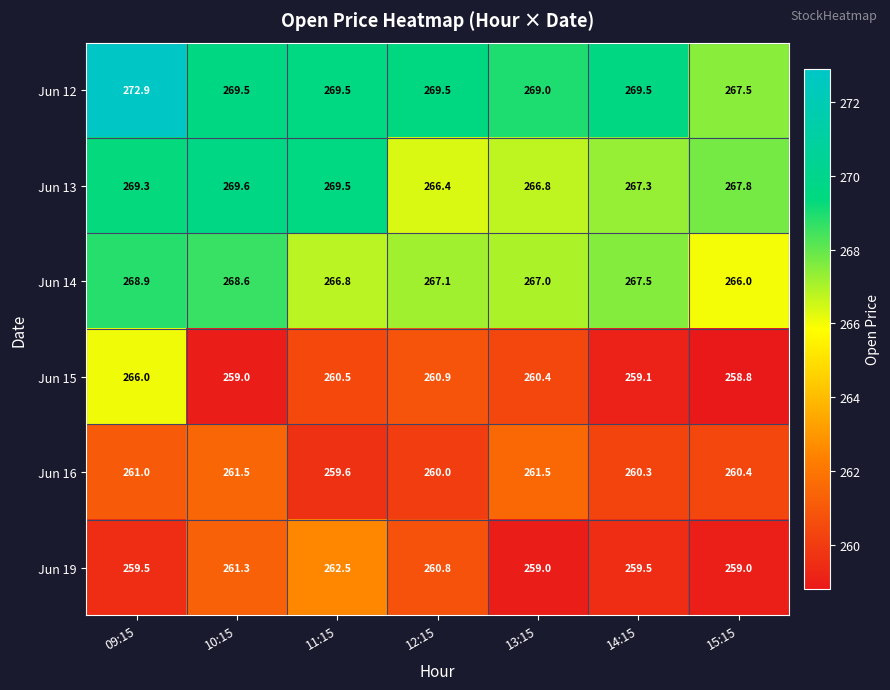

Where is Jun 15 nearest to the value 262?

12:15